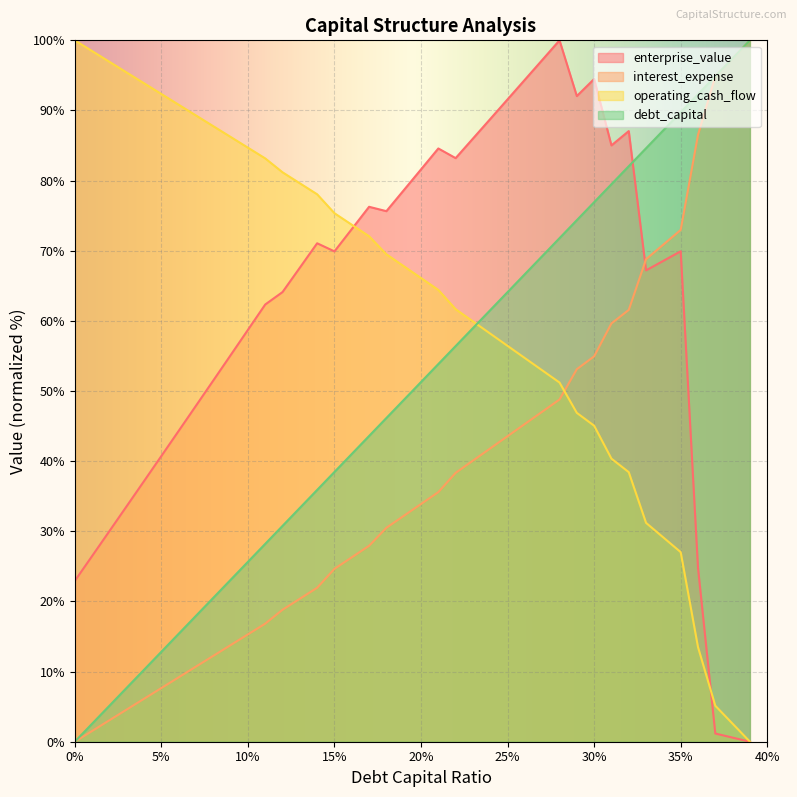

Which series has the largest total across all categories?

operating_cash_flow